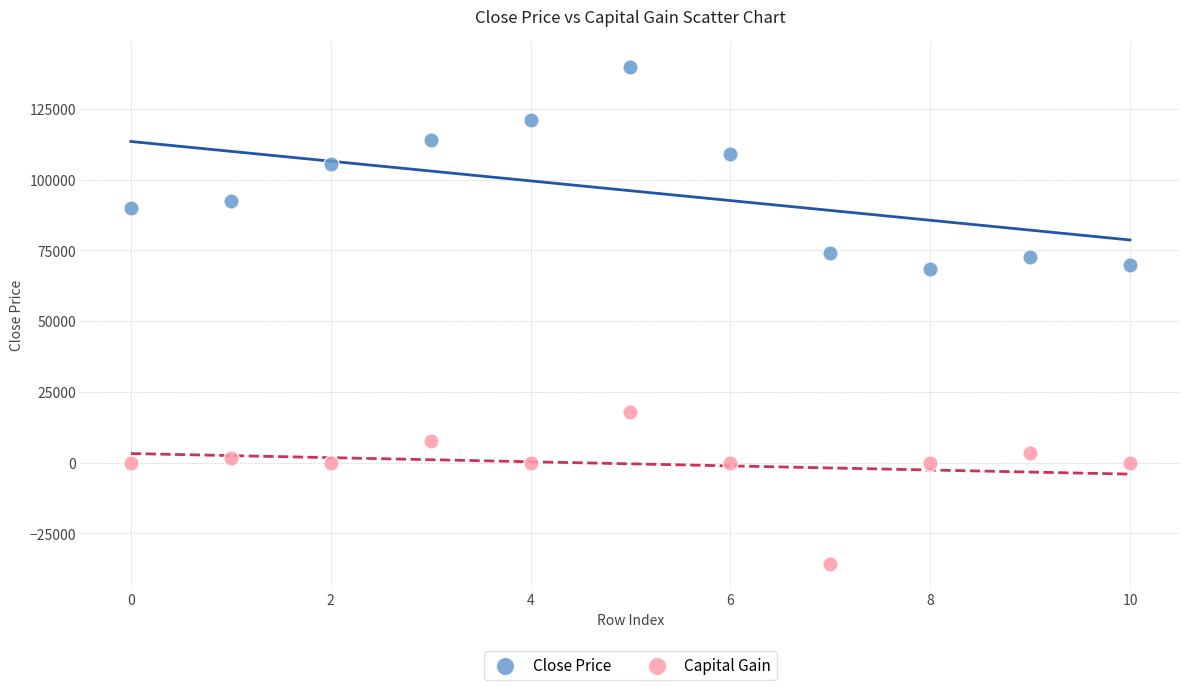

What are all the series names shown in the legend?

Close Price, Capital Gain